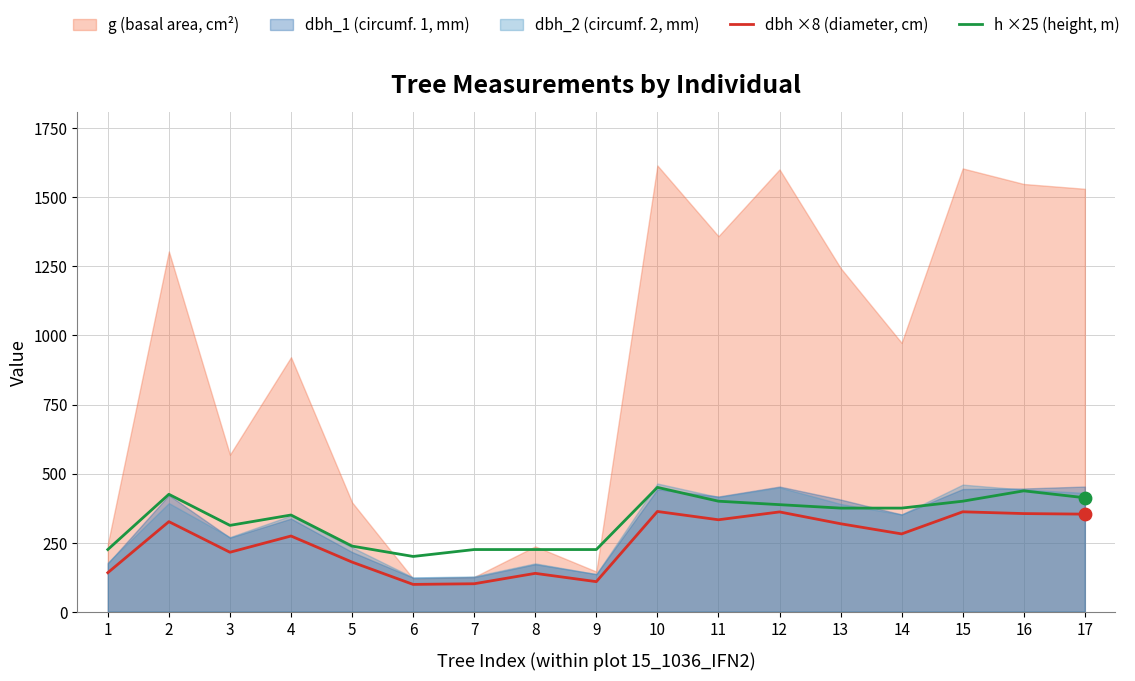

The value of h ×25 (height, m) at 15 is 524.7. True or false?

False